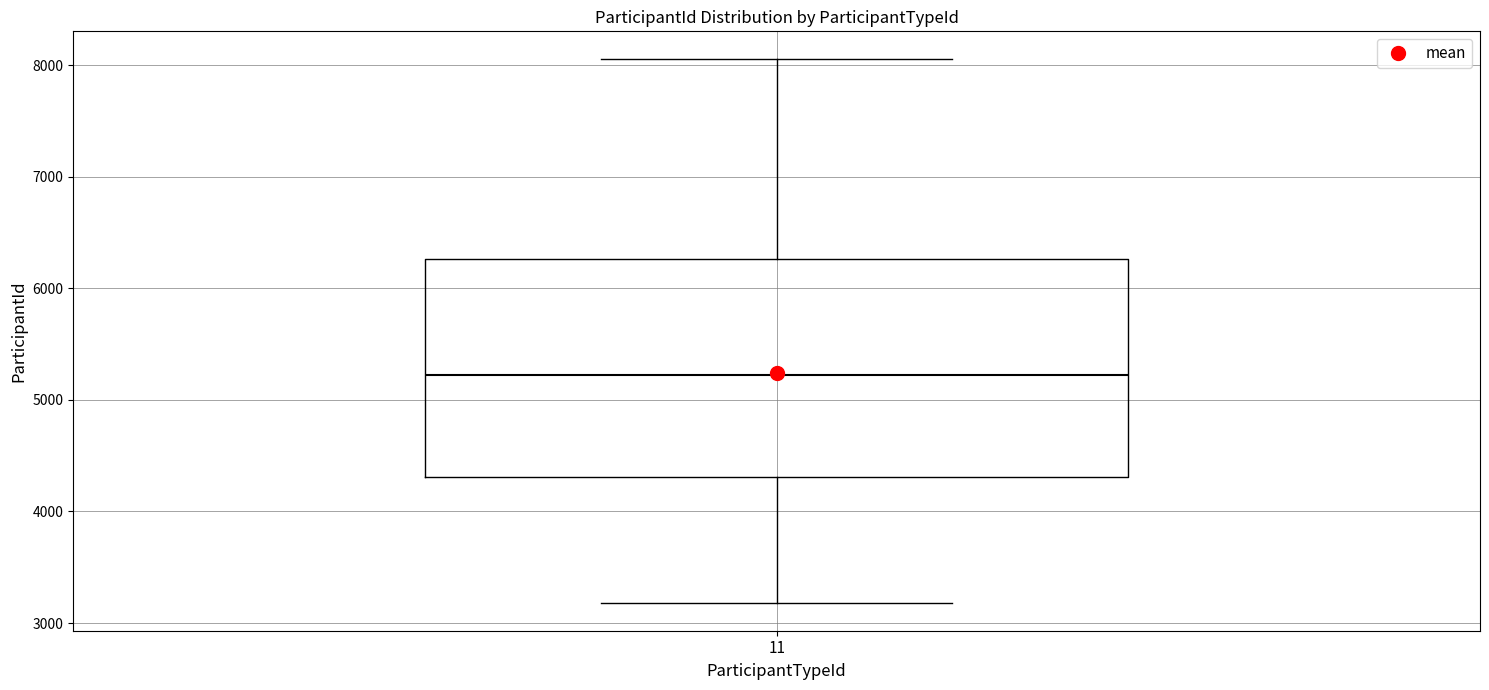

Where is the upper edge of the box at x = 11 on the y-axis? The values are not printed on the chart, so give them approximately, as read against the axis.

6300